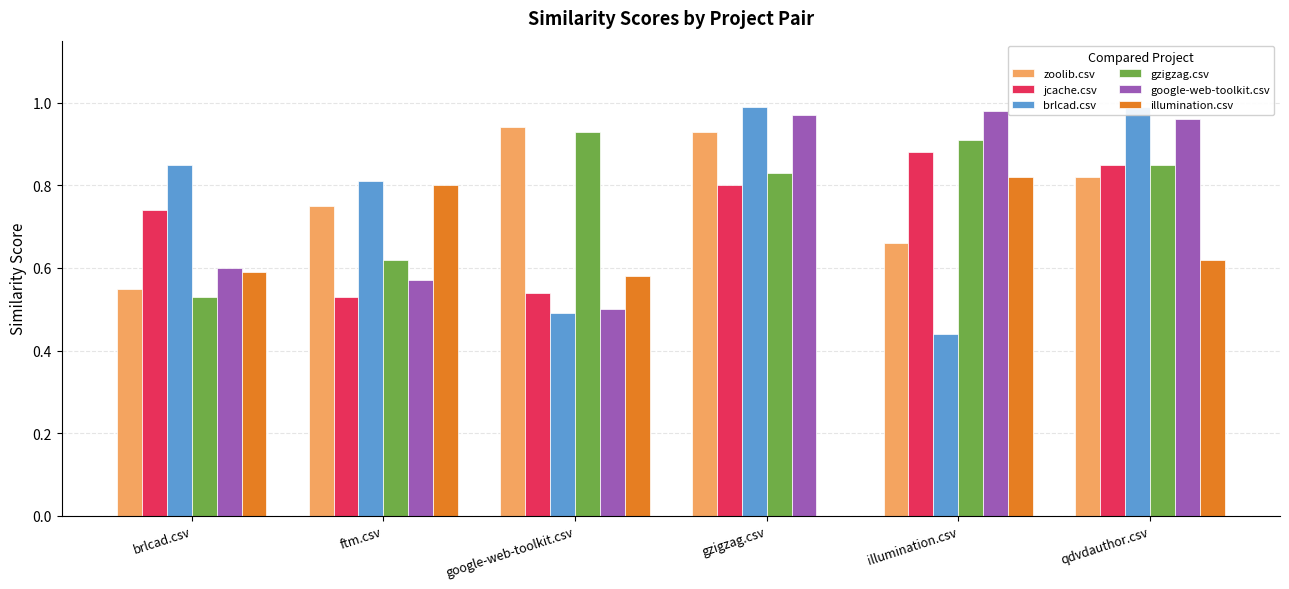

The jcache.csv series shows 0.2 at google-web-toolkit.csv. True or false?

False